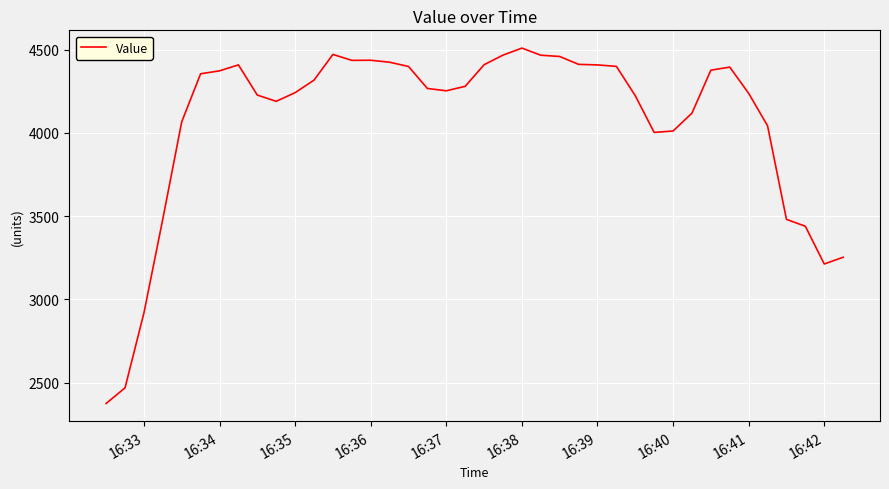

What is the smallest value displayed?

2374.2